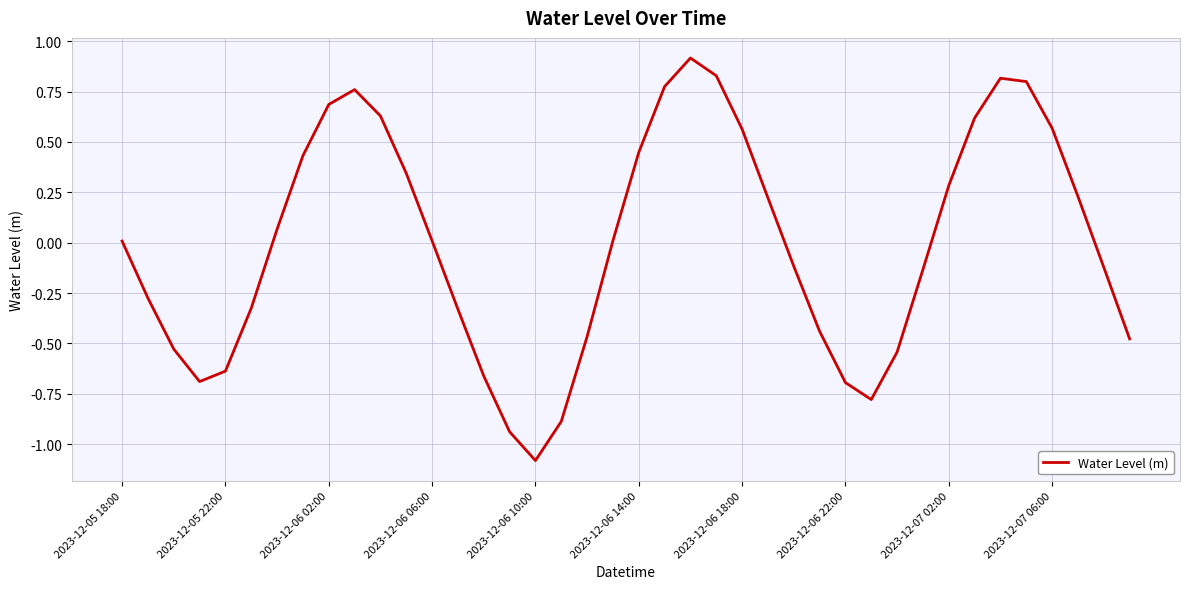

What is the difference between the maximum and minimum values?

2.0